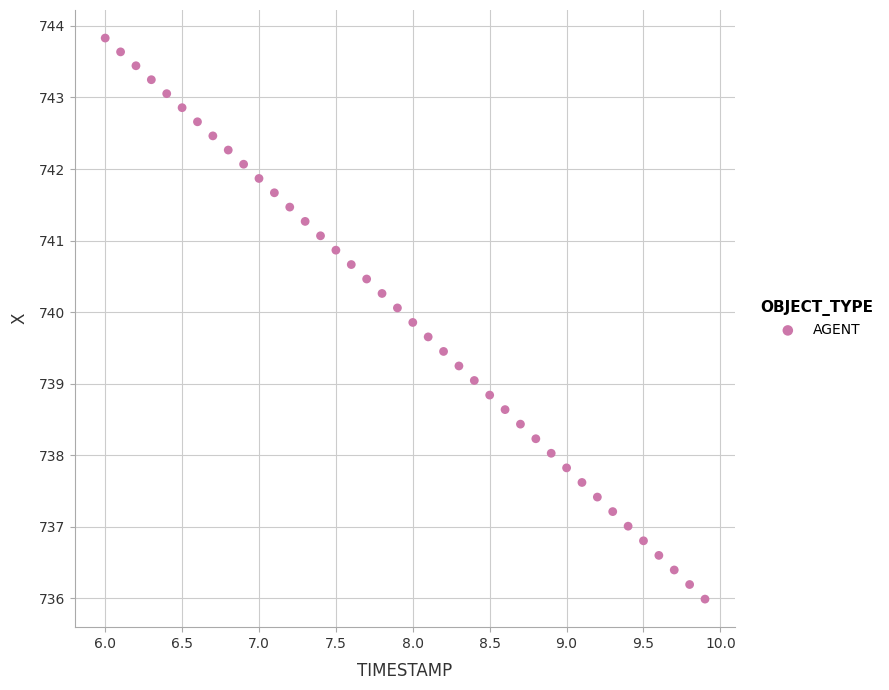

What is the range of Y values (max minus min)?

7.8